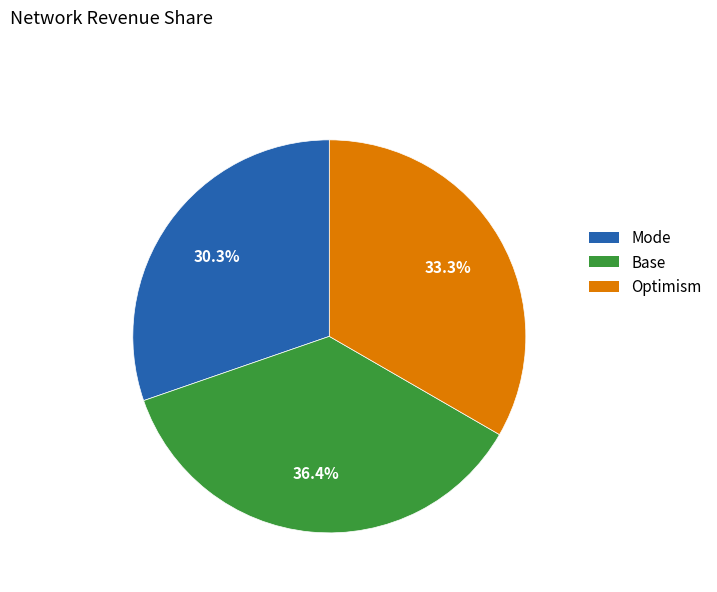

Is there a majority slice in this chart?

No